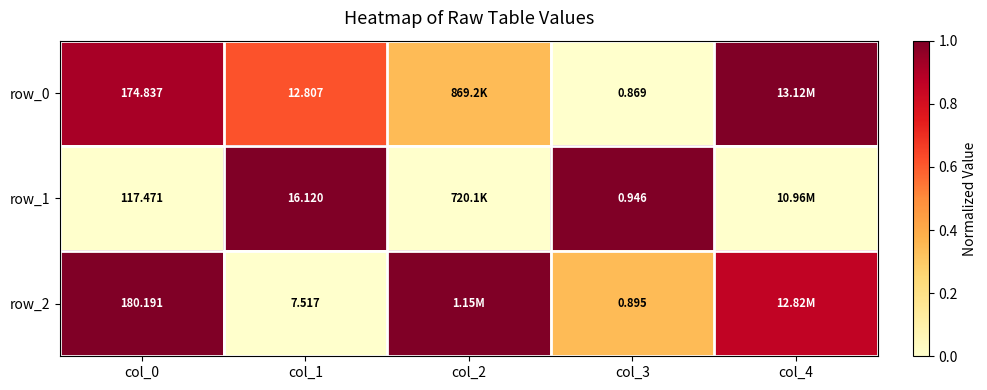

How many row_1 values are between 0 and 1?

5